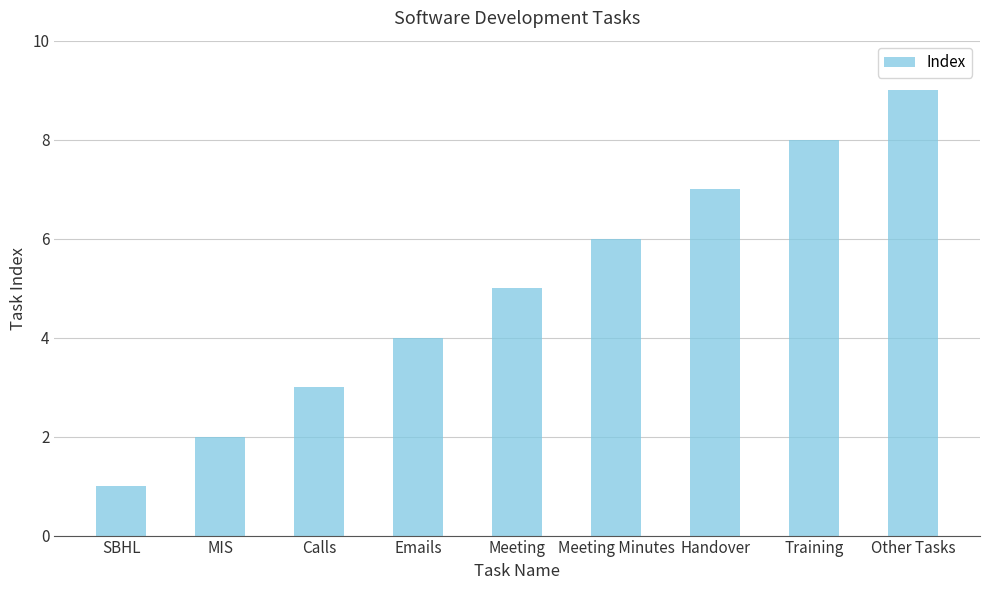

Rank the categories by value from highest to lowest.

Other Tasks, Training, Handover, Meeting Minutes, Meeting, Emails, Calls, MIS, SBHL